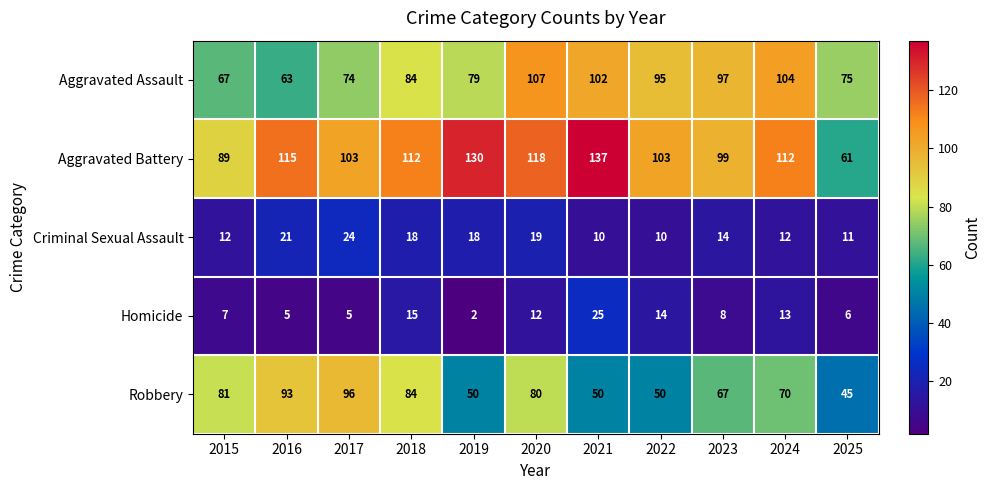

How many categories are shown in the chart?

11